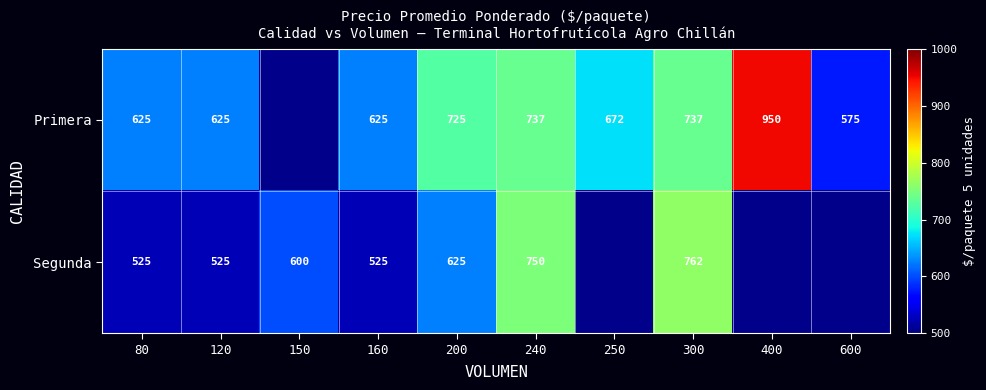

Which has a higher value, 120 or 250?

250